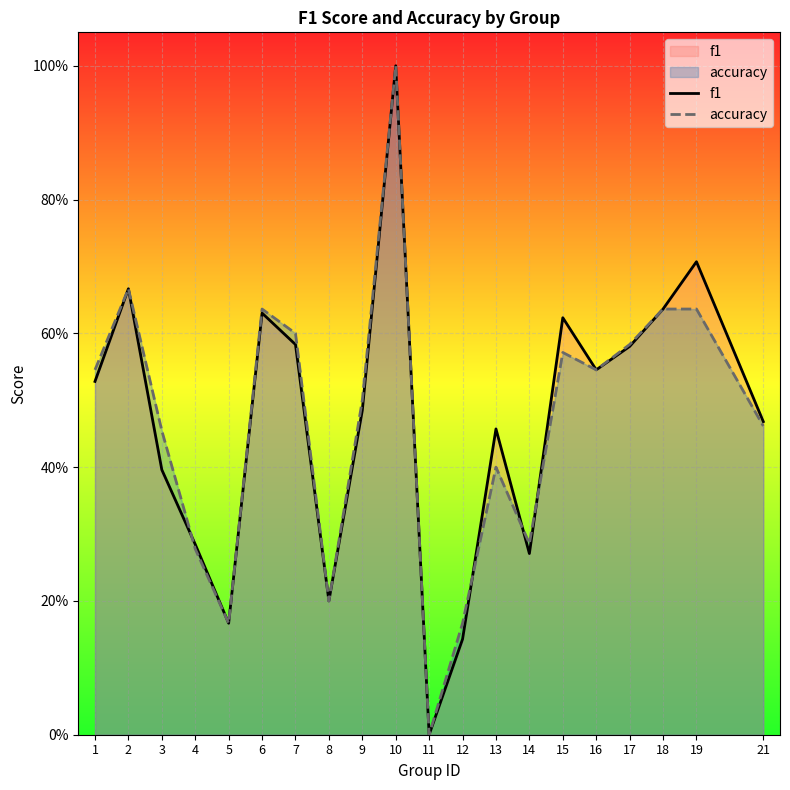

Which series has the largest range (max minus min)?

f1